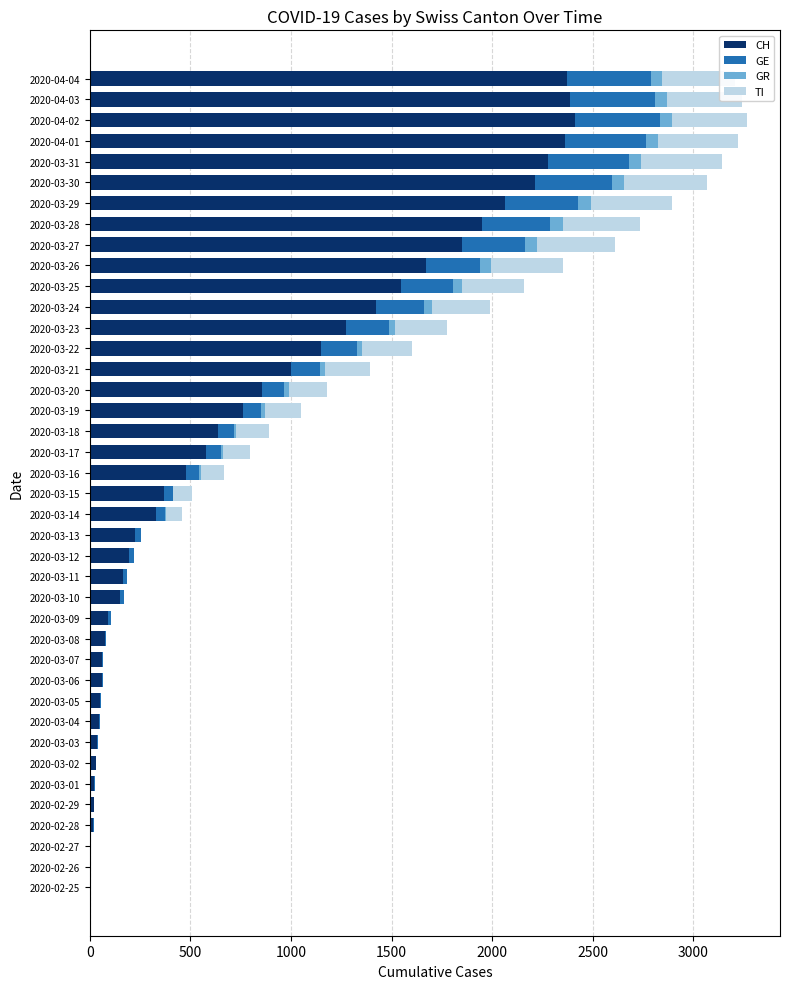

What is the sum of all CH values?

33207